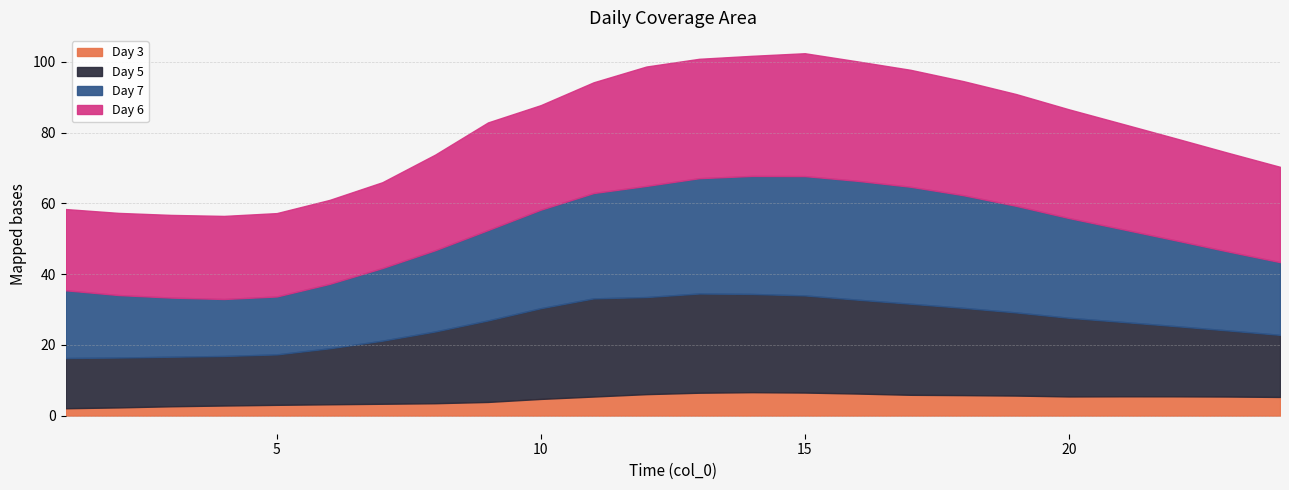

Where is the first local maximum for Day 7?

15